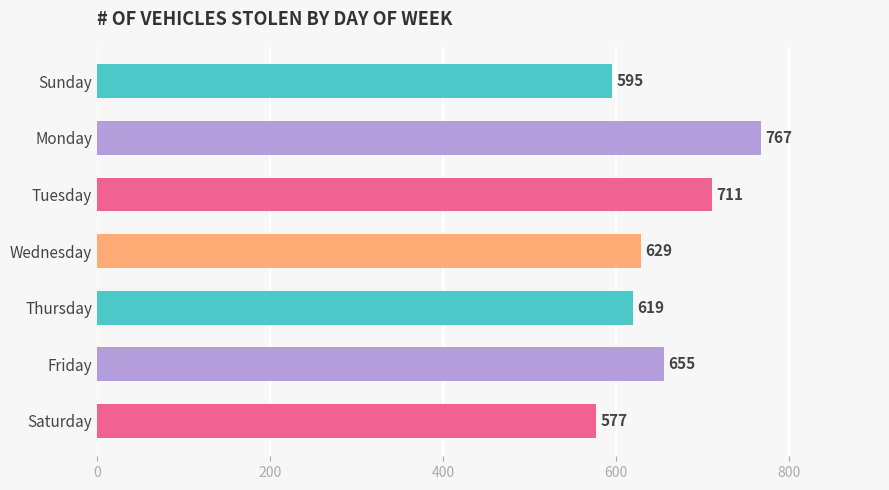

Reading top to bottom, list all the values displayed in this chart.

Sunday=595	Monday=767	Tuesday=711	Wednesday=629	Thursday=619	Friday=655	Saturday=577